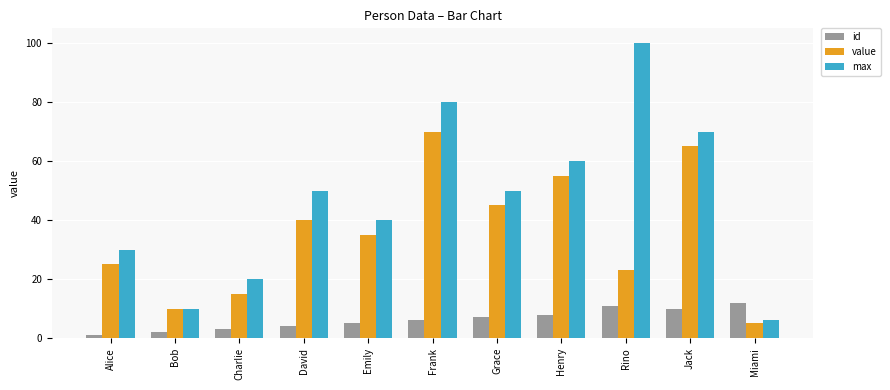

What is the approximate value of max at Grace, to the nearest 10?

50